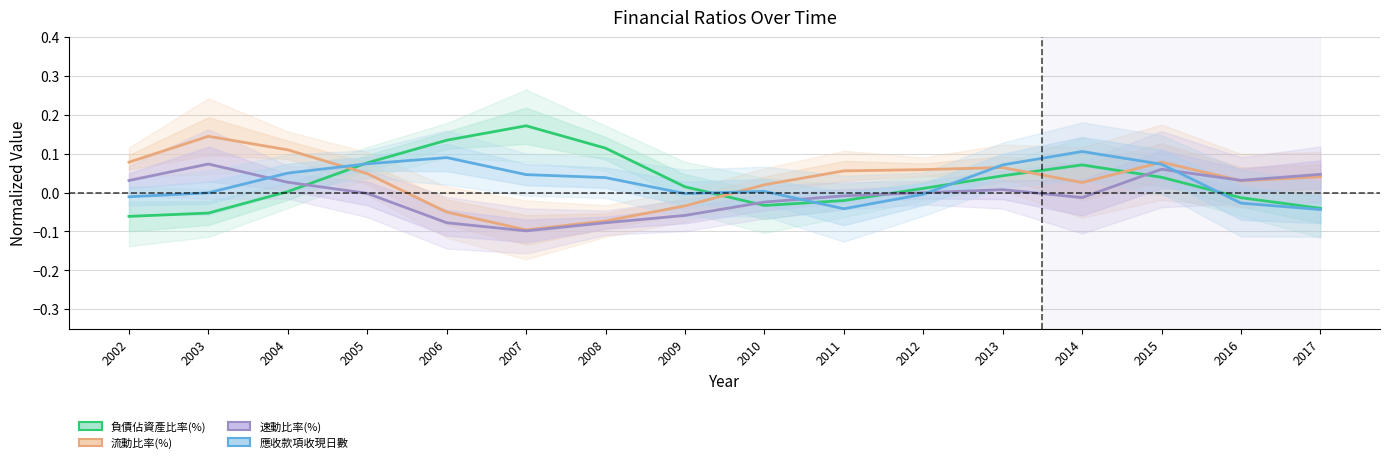

What is the difference between the 應收款項收現日數 values at 2011 and 2005?

0.1